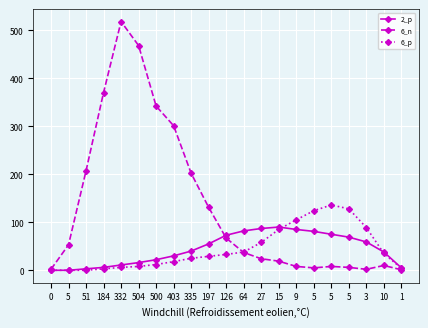

What is the average value of the 6_n series?

132